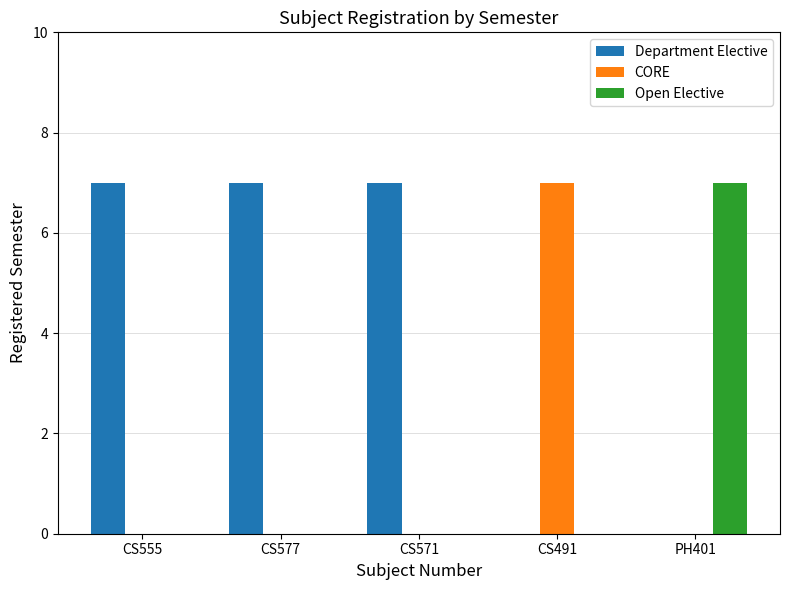

What is the sum of all Open Elective values?

7